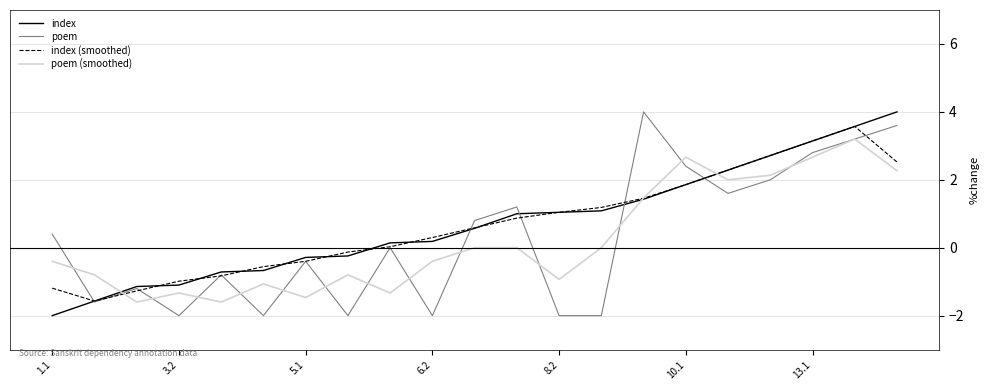

What is the minimum value for poem (smoothed)?

-1.6